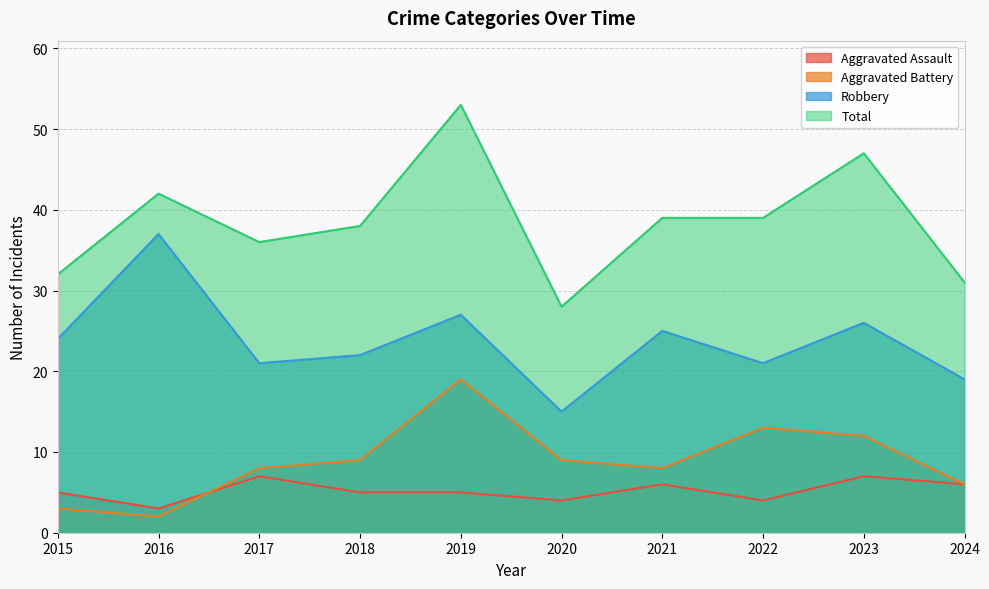

Rank the categories by Robbery value from lowest to highest.

2020, 2024, 2017, 2022, 2018, 2015, 2021, 2023, 2019, 2016